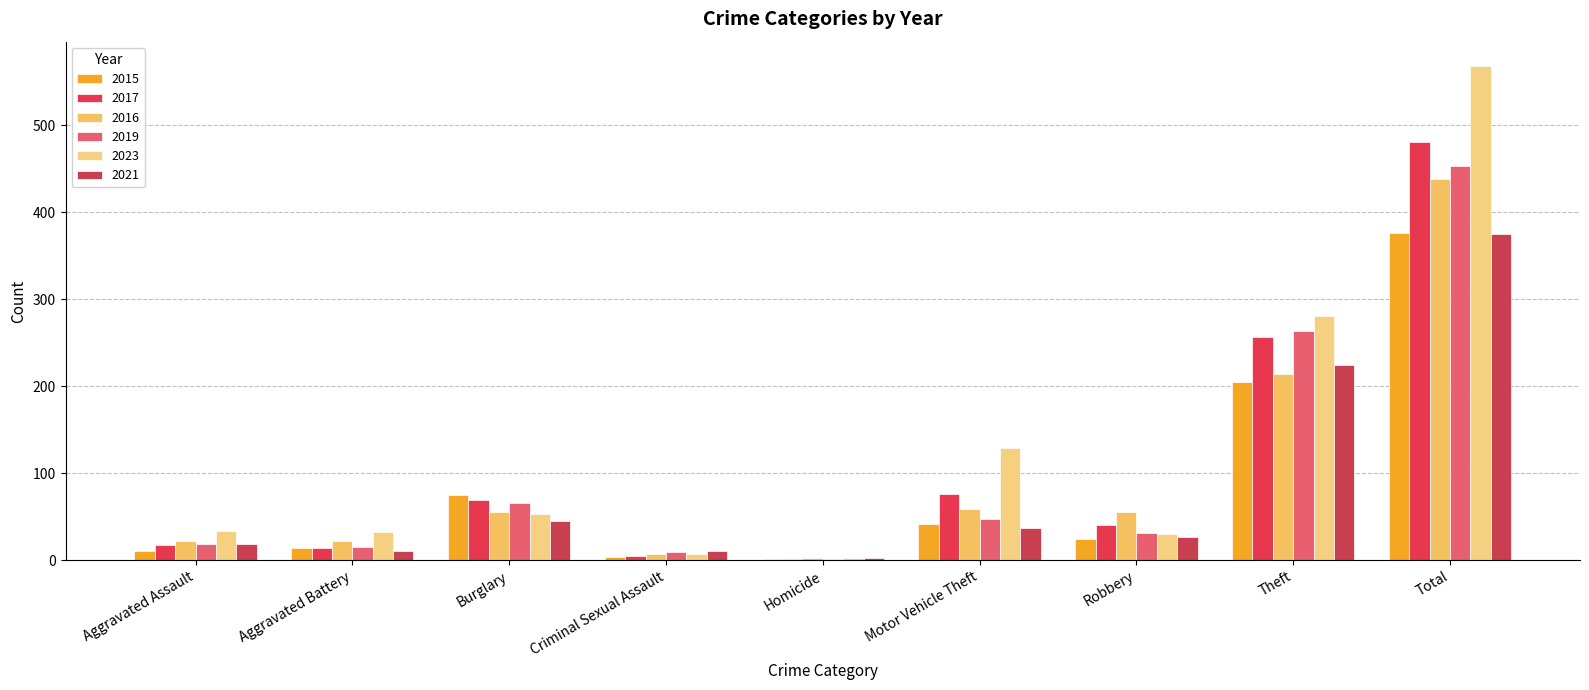

How many groups of bars are there?

9